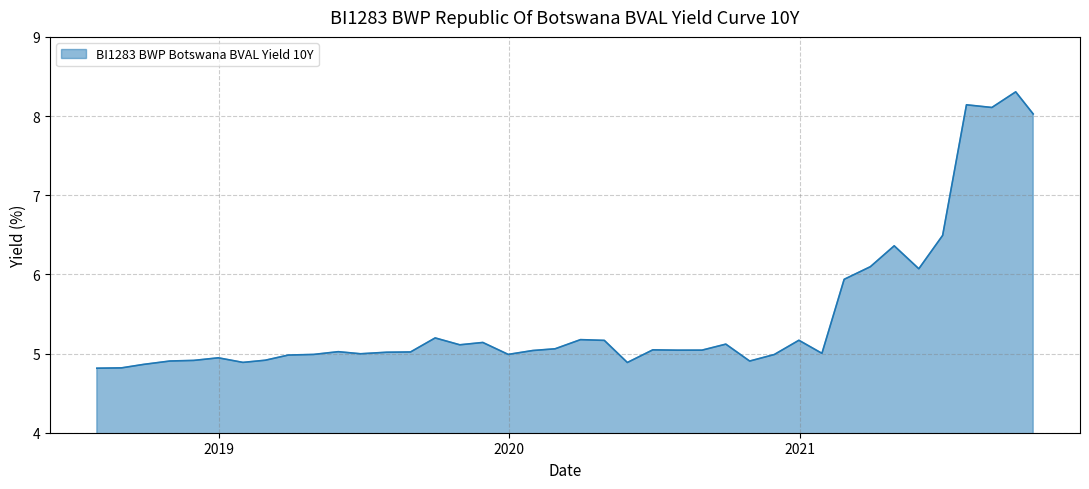

What is the greatest value displayed?

8.3